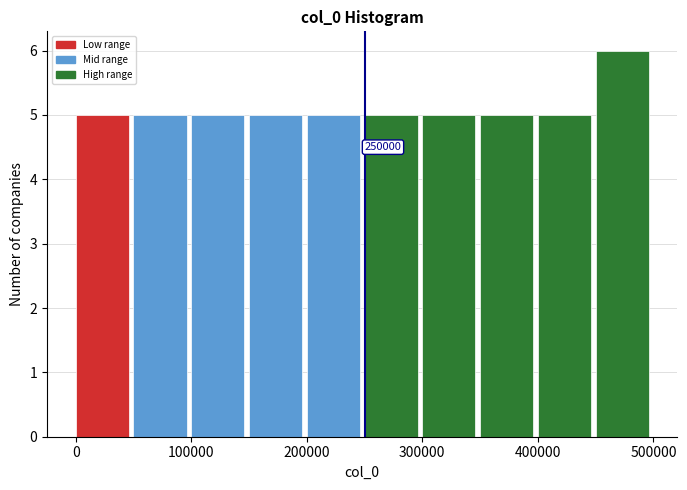

Over which range of the x-axis is the bar tallest?

450000 to 500000